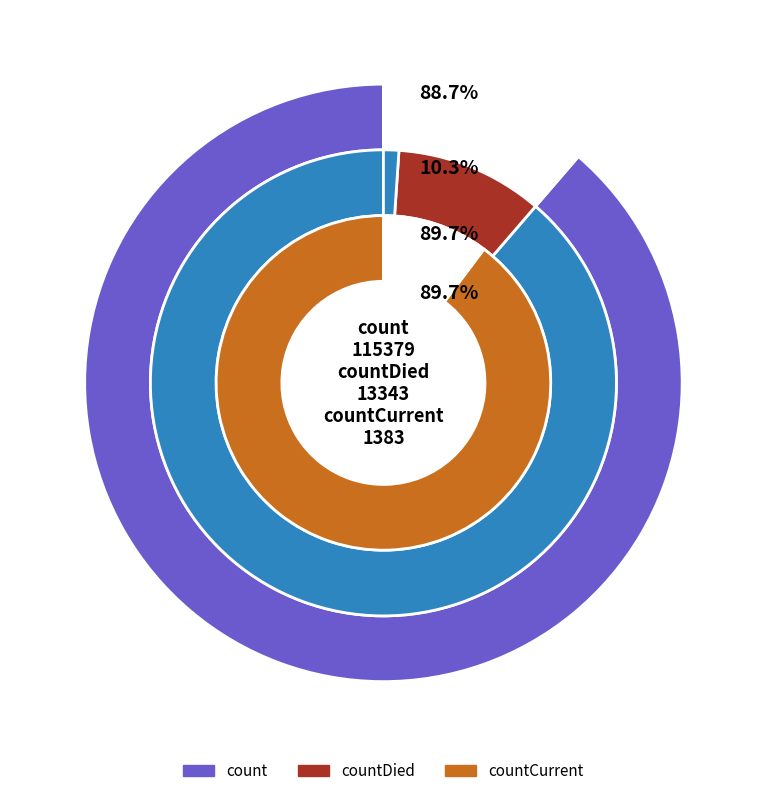

True or false: count accounts for 89% of the total.

True